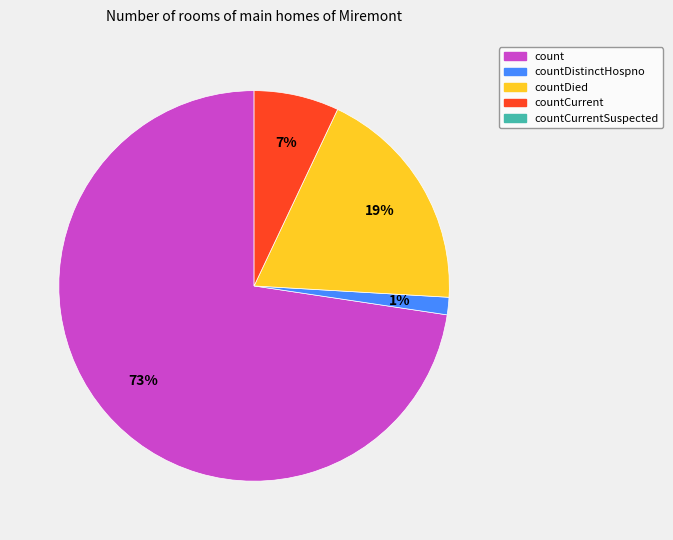

Is there a majority slice in this chart?

Yes